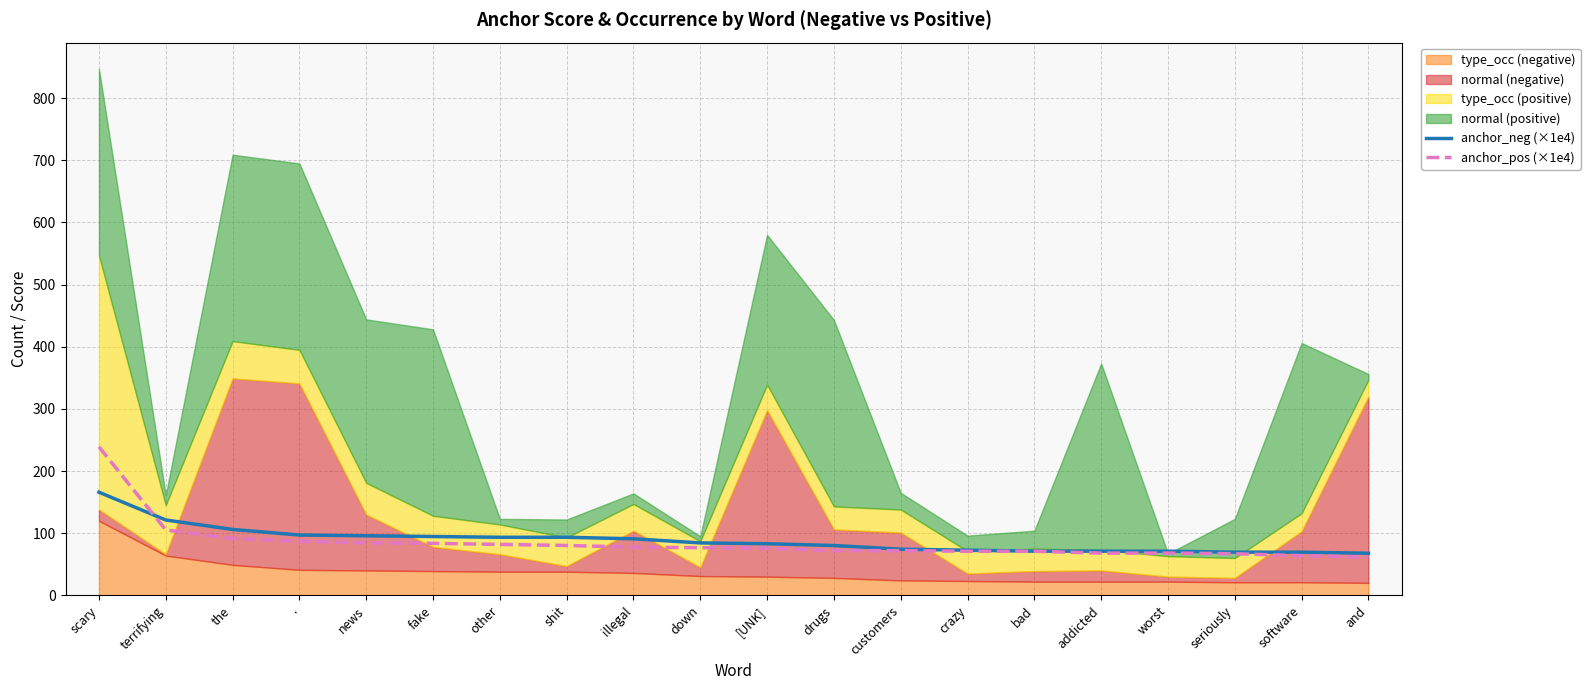

What is the highest value of the anchor_pos (×1e4) series?

239.0